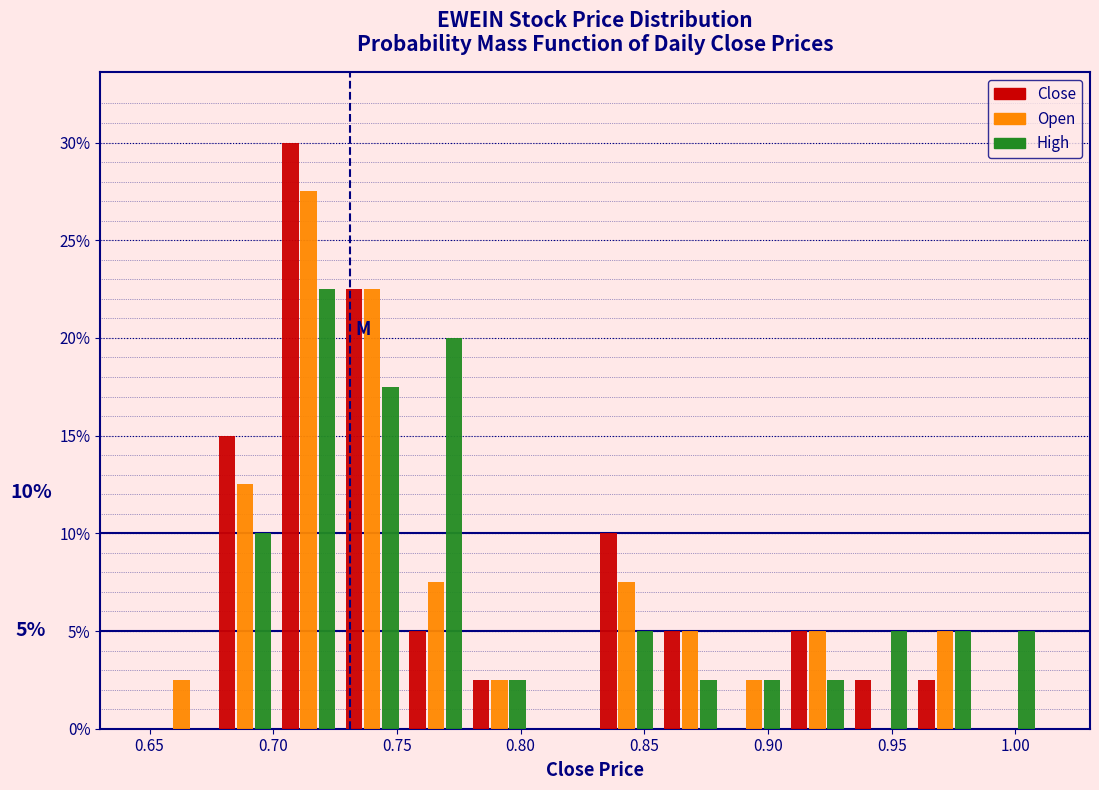

In the Close series, which range on the x-axis has the tallest bar?

0.700 to 0.725